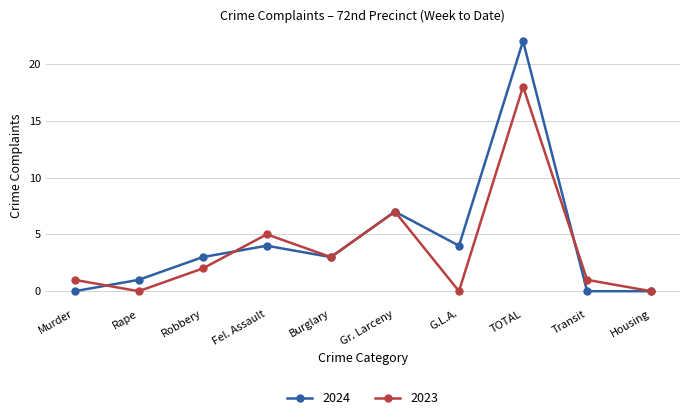

At which category does 2024 reach its first local valley?

Burglary